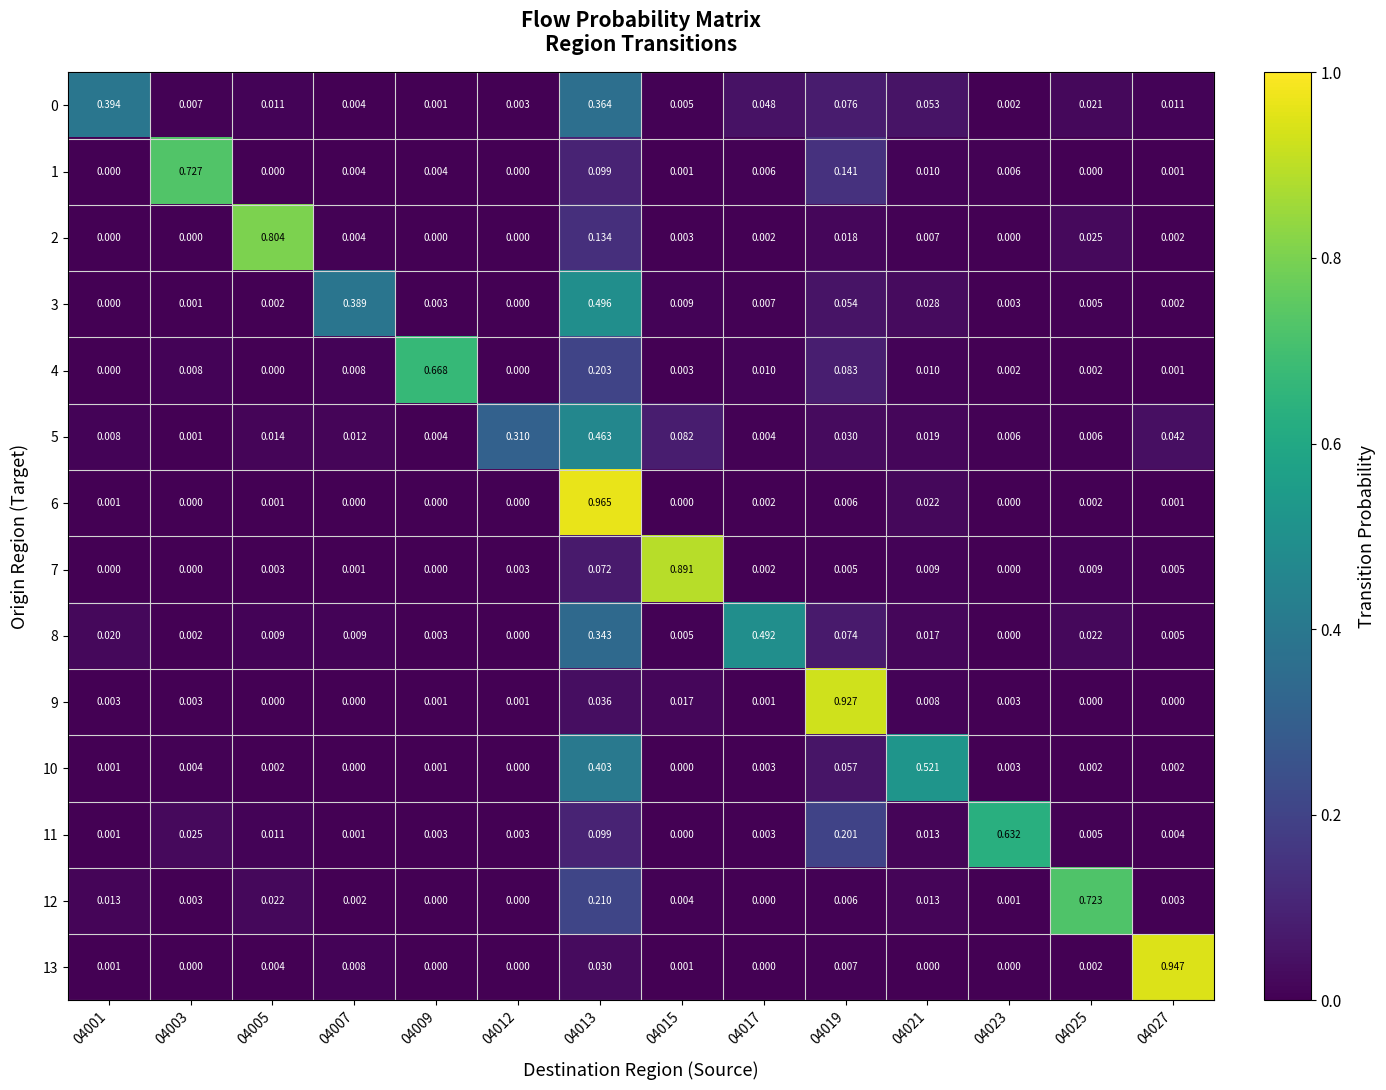

Is the value of 4 at 04007 greater than the value of 3 at 04019?

No